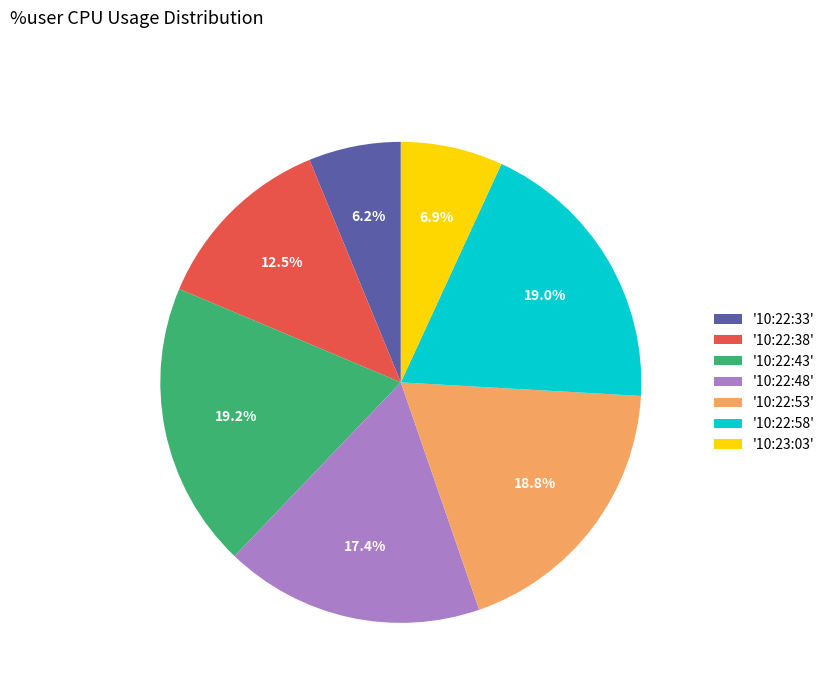

Approximately how many times larger is the value at '10:22:53' compared to '10:22:33'?

3.0